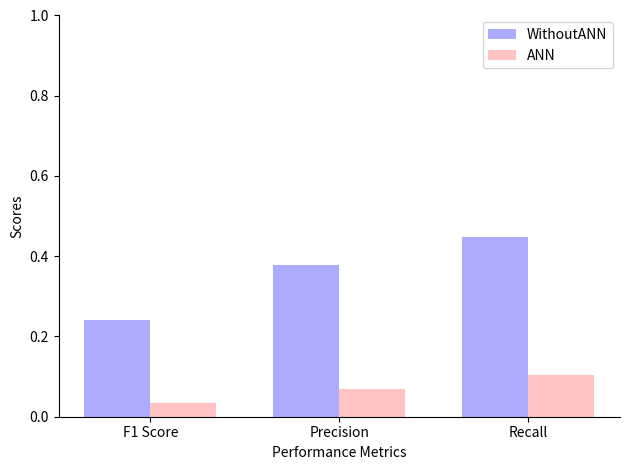

What is the sum of all WithoutANN values?

1.1